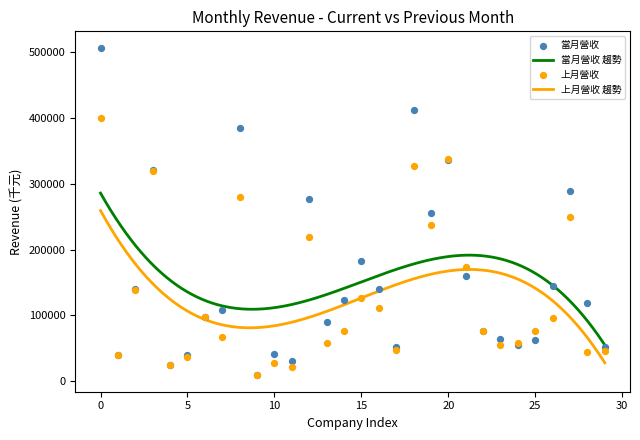

Which series contains the highest Y value?

當月營收